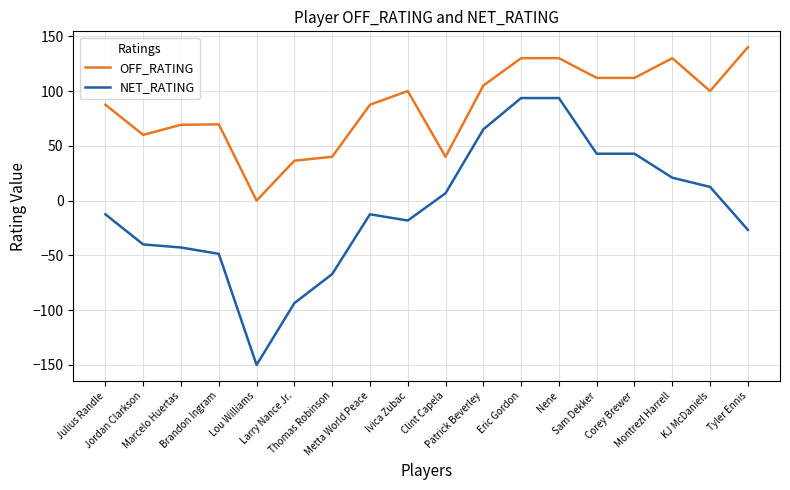

True or false: NET_RATING and OFF_RATING intersect in this chart.

False